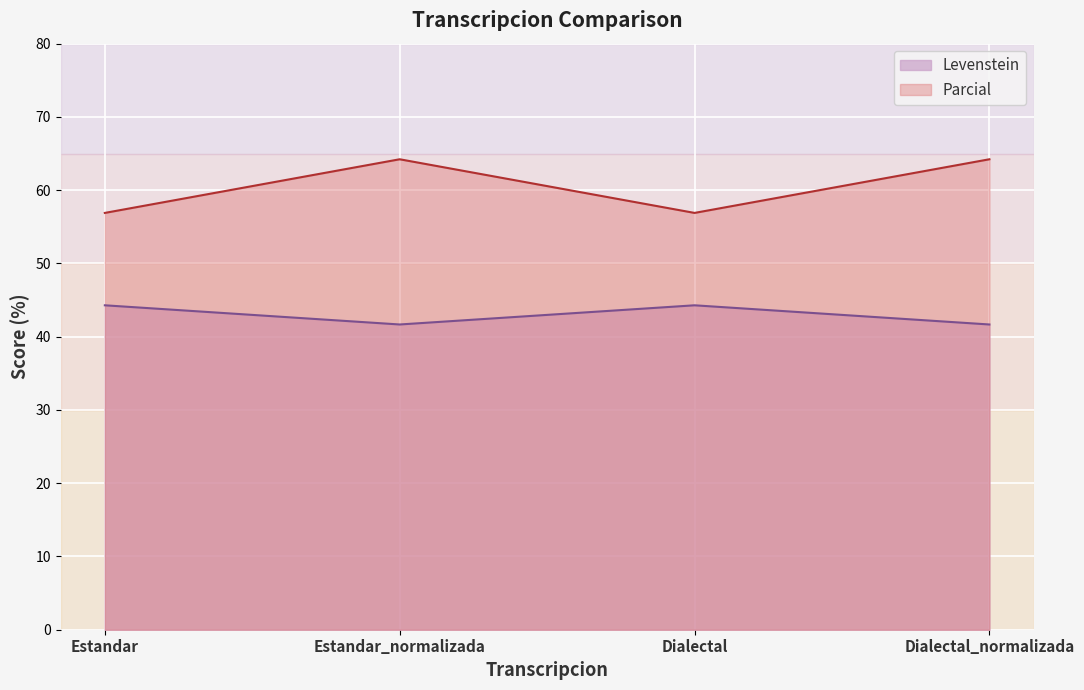

Does the chart display data point markers on the line(s)?

No